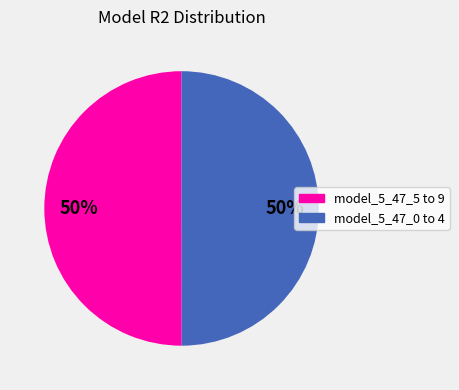

What is the ratio of the value at model_5_47_5 to 9 to the value at model_5_47_0 to 4?

1.0